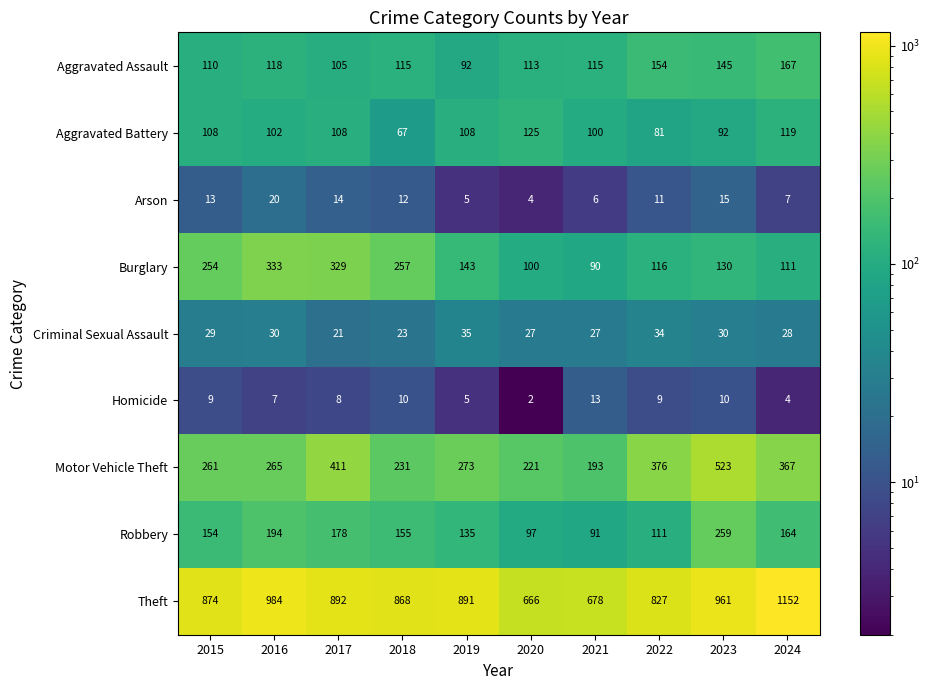

Which series has the largest range (max minus min)?

Theft